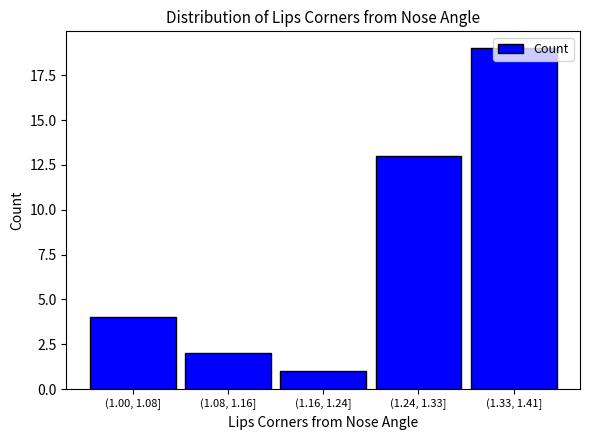

Rank the categories by value from highest to lowest.

(1.33, 1.41], (1.24, 1.33], (1.00, 1.08], (1.08, 1.16], (1.16, 1.24]